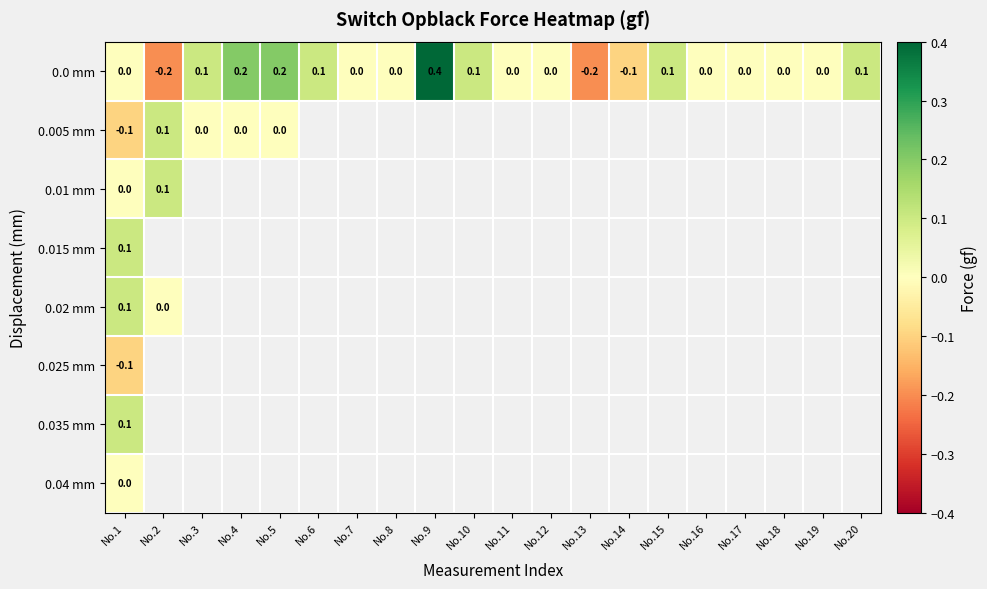

At how many categories does at least one series exceed 0?

10